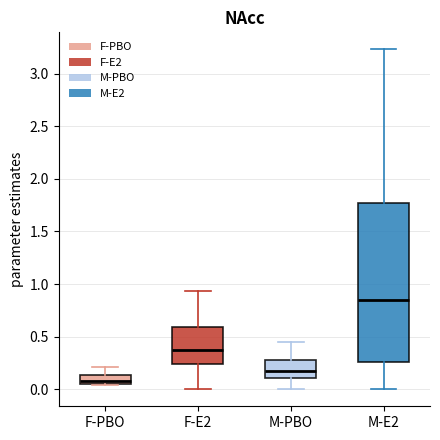

Which box has the highest median line?

M-E2